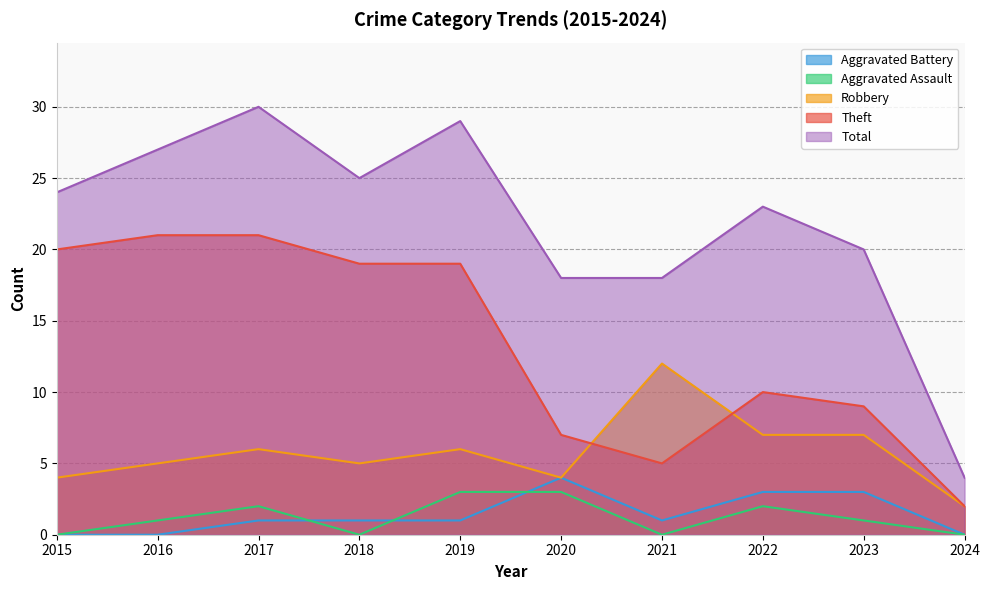

What is the sum of the Total values at 2017 and 2015?

54